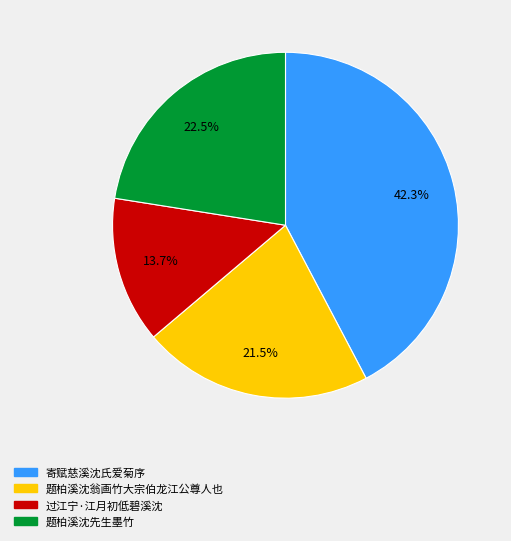

Which category has the smallest portion of the pie?

过江宁·江月初低碧溪沈